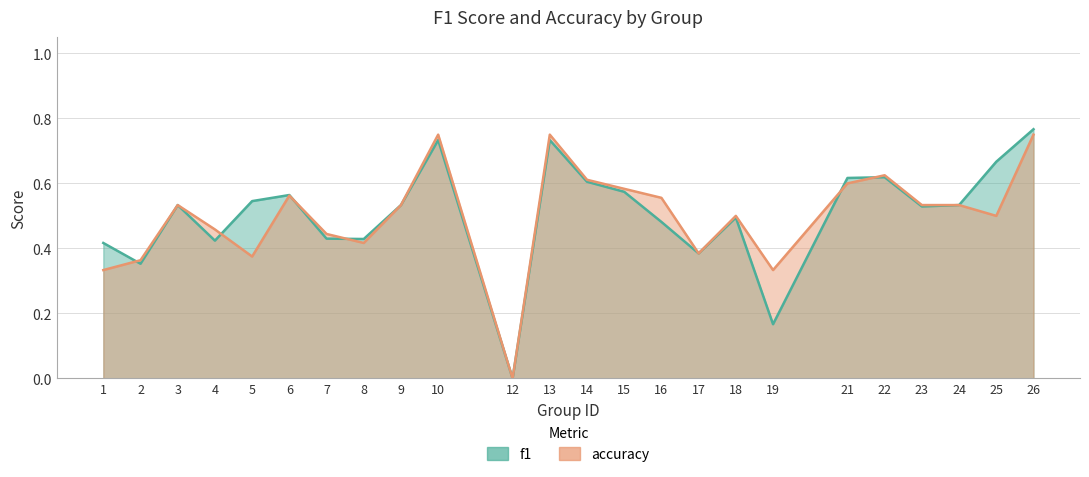

At which category does f1 reach its first local valley?

2